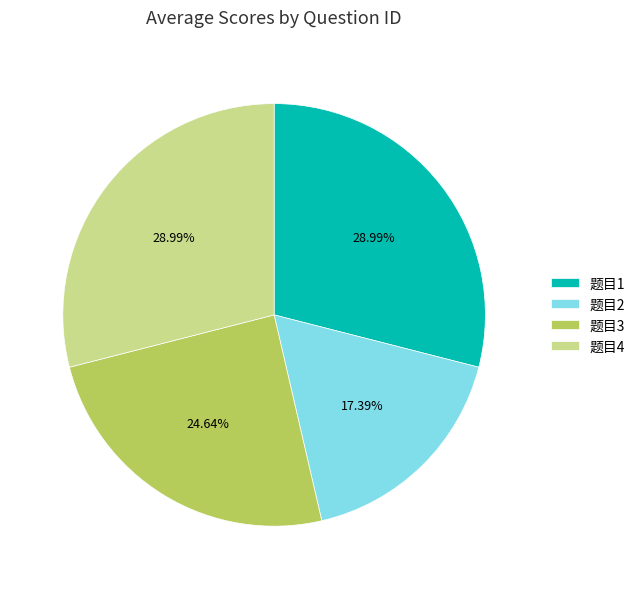

What is the ratio of the value at 题目1 to the value at 题目4?

1.0